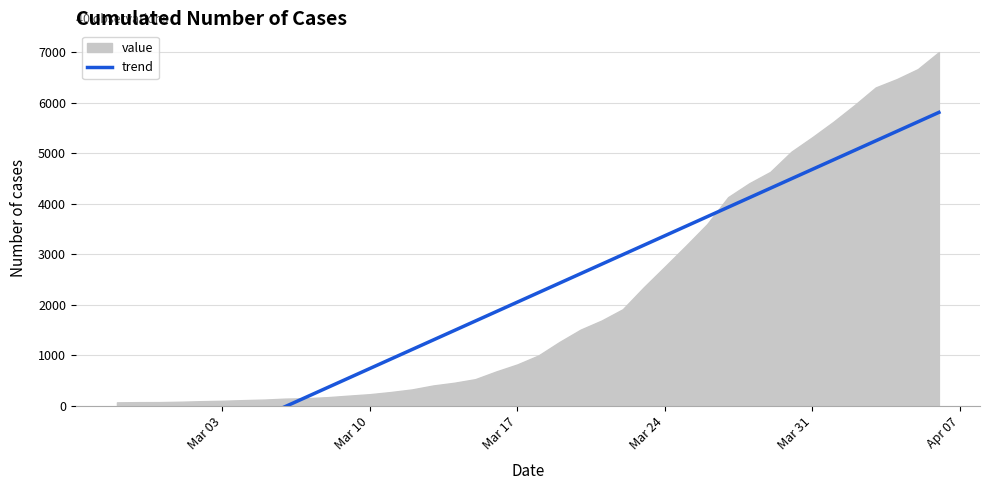

Does the chart have visible grid lines?

Yes